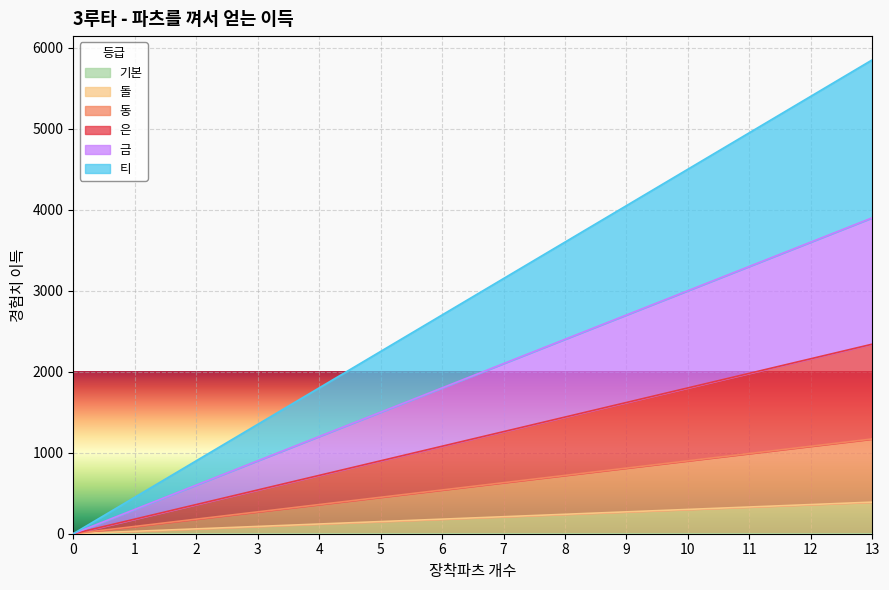

At which label is 동 closest to 585?

6